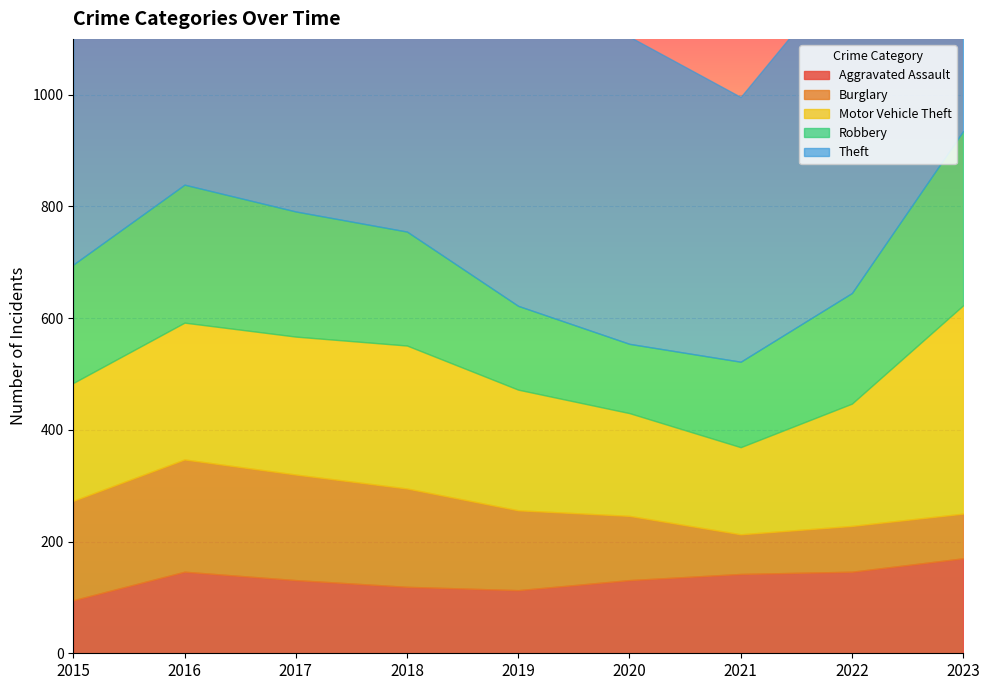

How many distinct data groups are displayed?

5